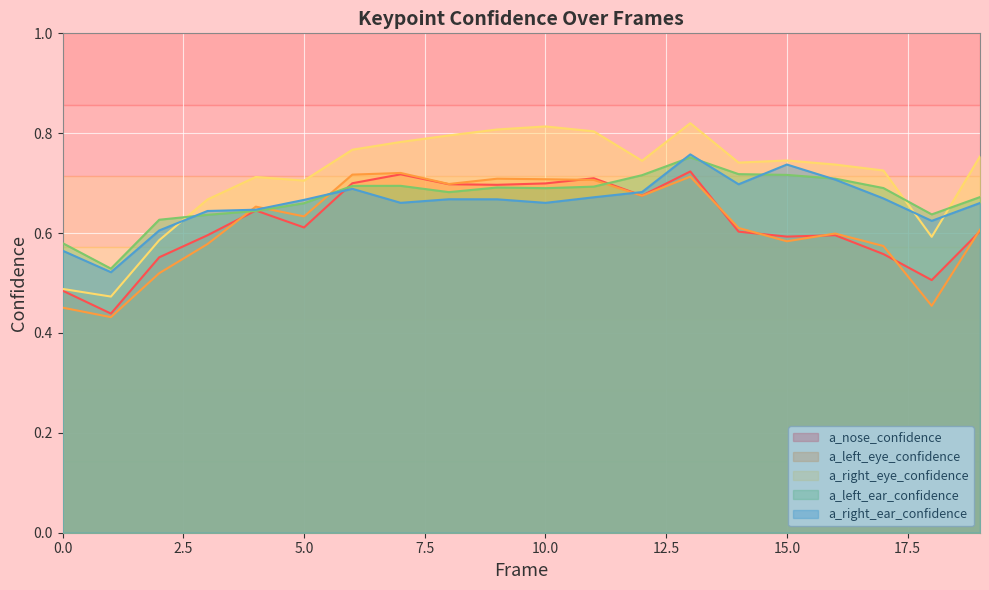

What is the minimum value for a_nose_confidence?

0.4